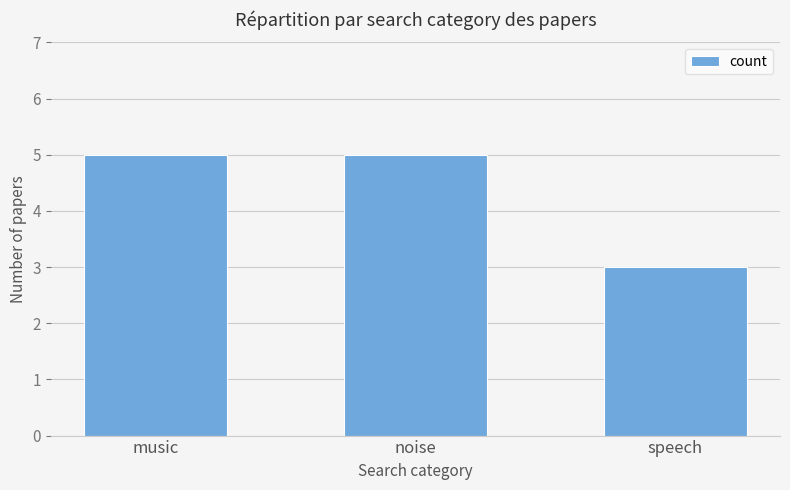

How many values are below 5?

1